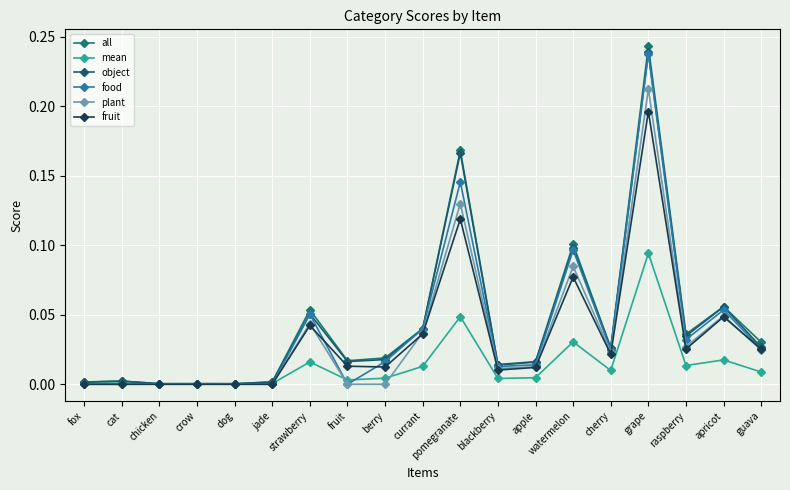

Which series has the largest total across all categories?

all